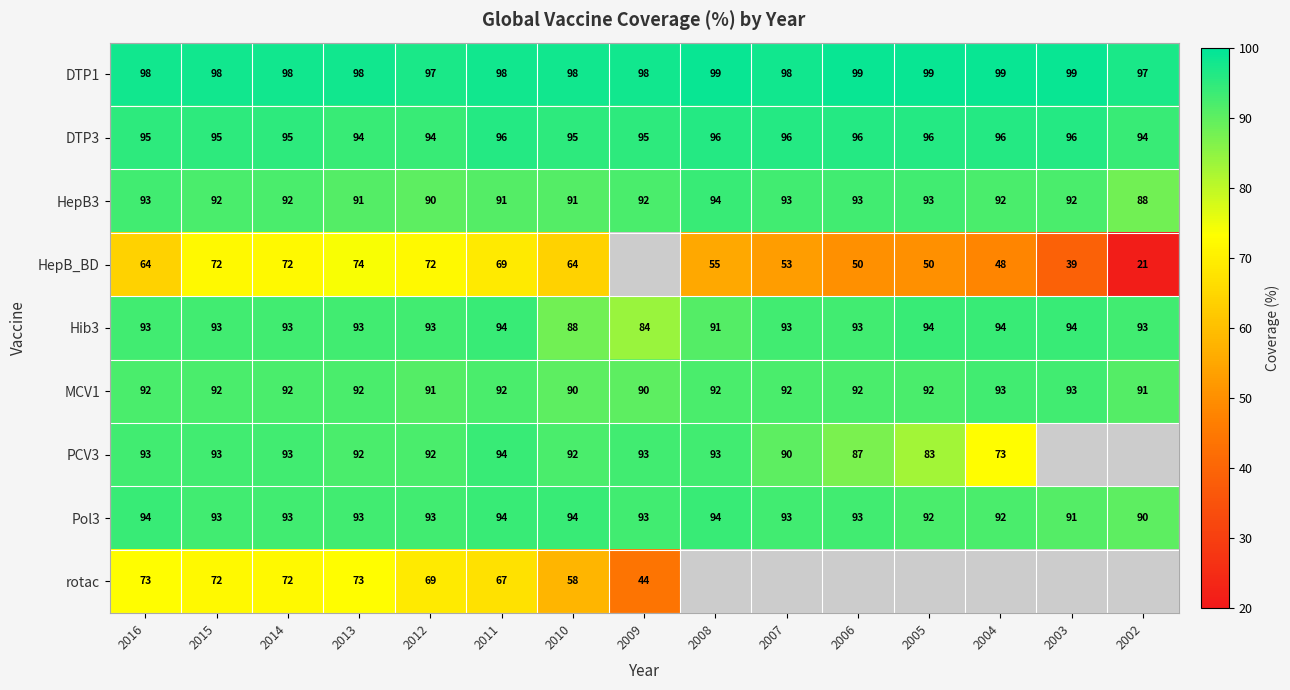

The HepB_BD series shows 28.9 at 2008. True or false?

False